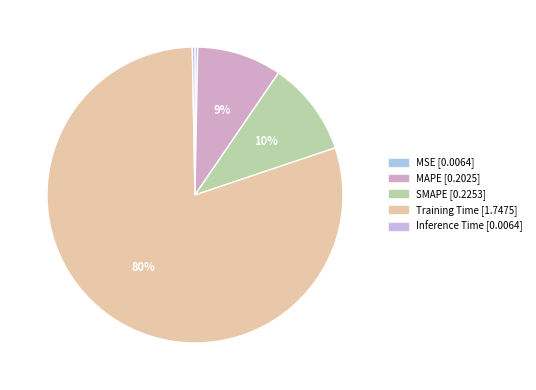

Does Training Time represent more than half of the total?

Yes